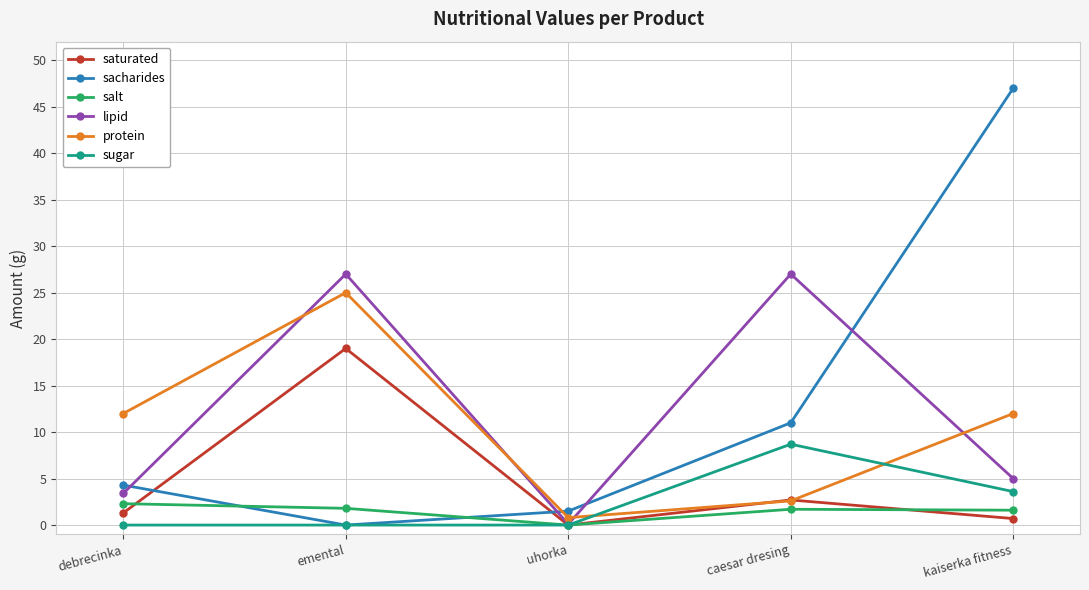

What is the value of the sugar point at the 5th from the left?

3.6